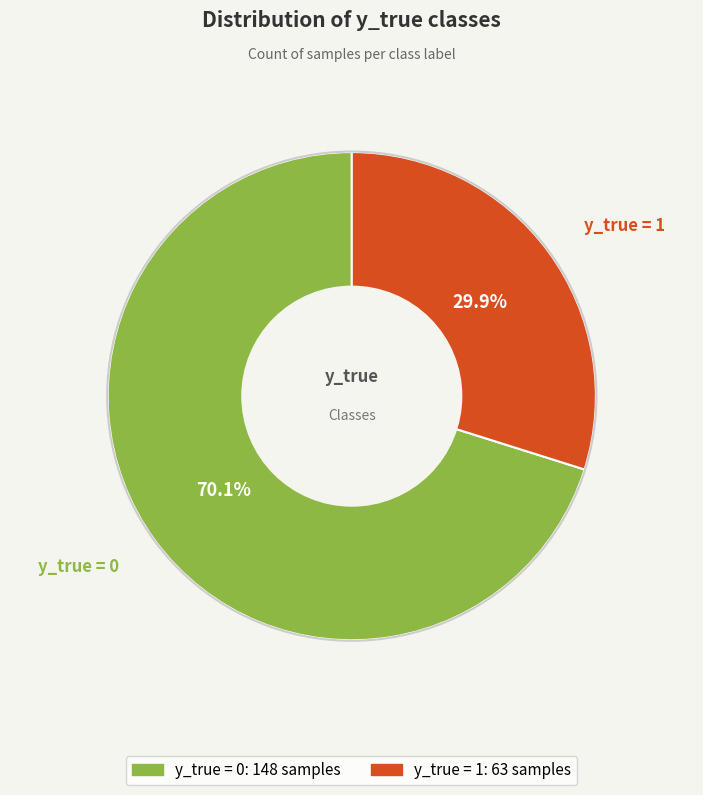

How many segments does this pie chart have?

2